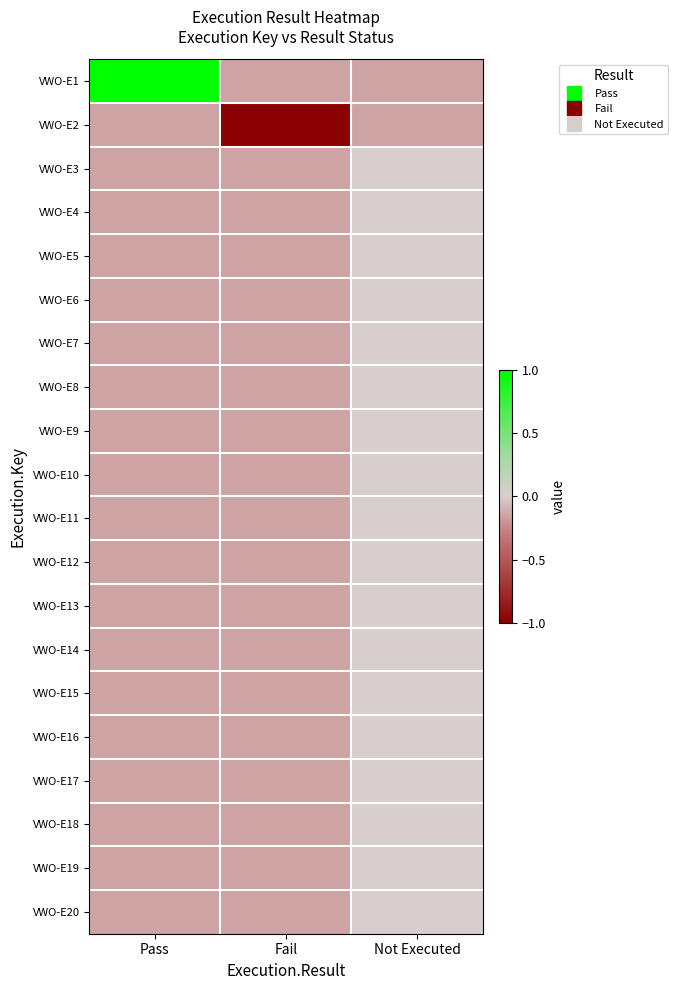

What is the difference between the highest and lowest values at Fail?

0.8